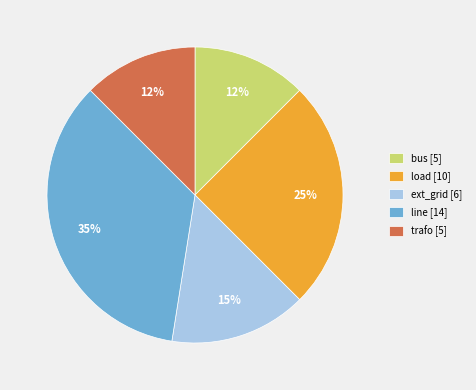

To the nearest percent, what portion does line represent?

35%